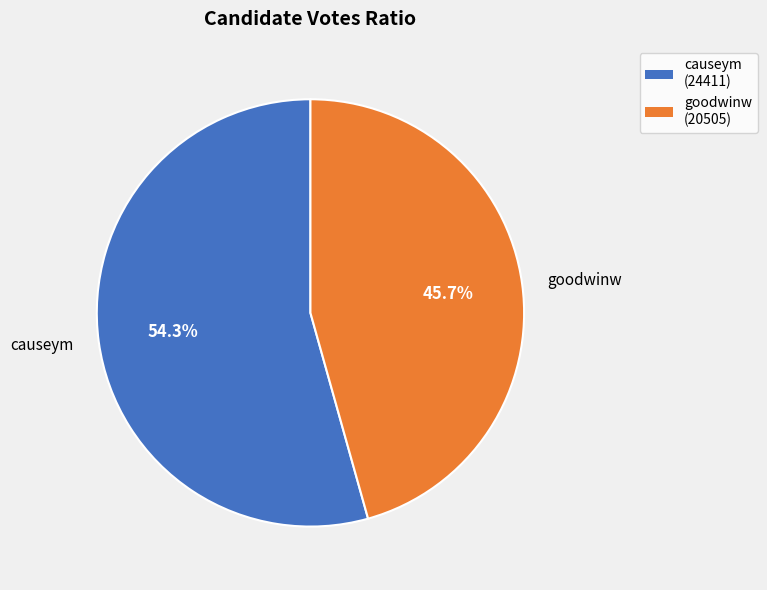

Does any single category account for the majority?

Yes